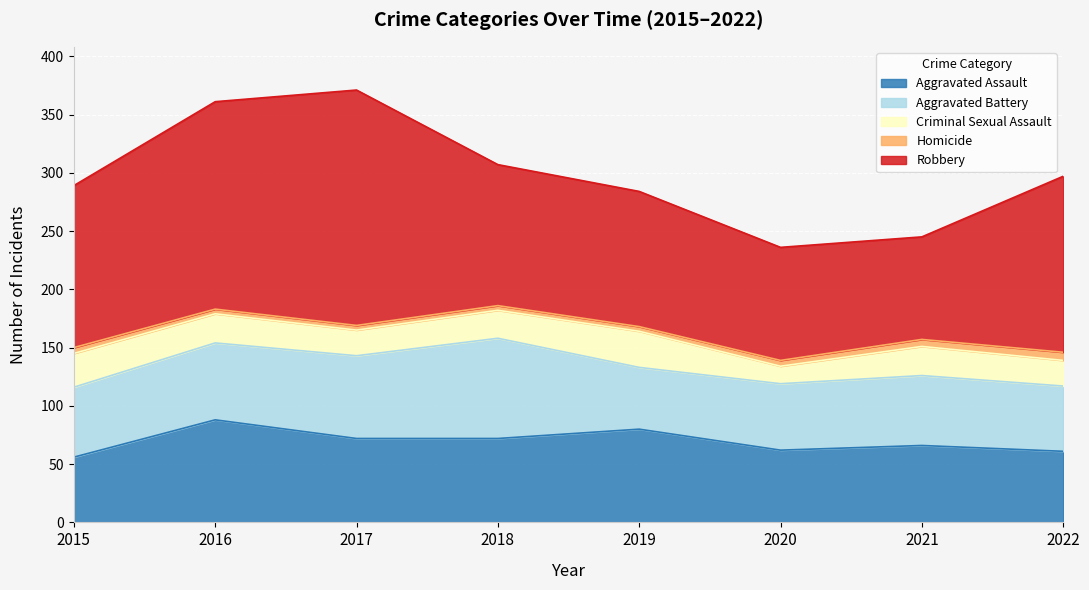

What is the difference between the maximum and minimum values in the Robbery series?

114